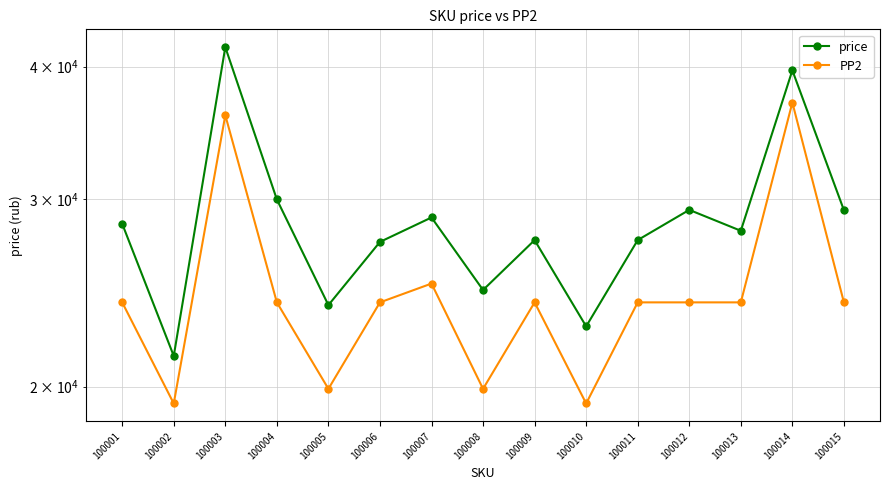

Does the chart have visible grid lines?

Yes